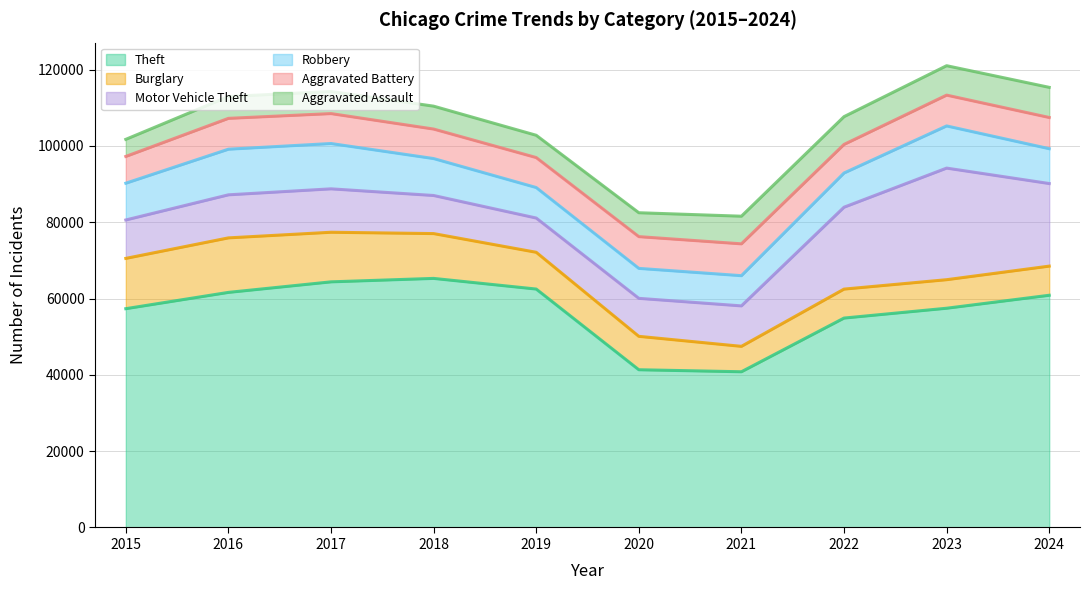

What is the difference between the second highest and minimum values in the Theft series?

23568